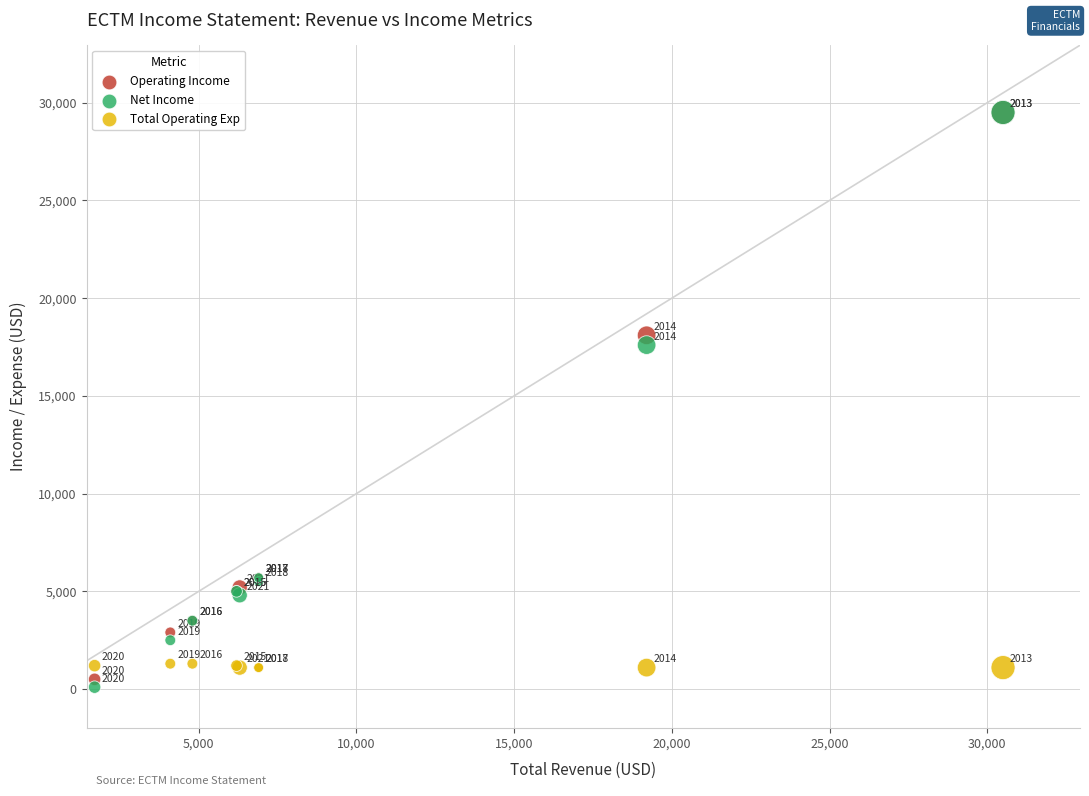

In the Net Income series, what Y value is closest to 14800?

17600